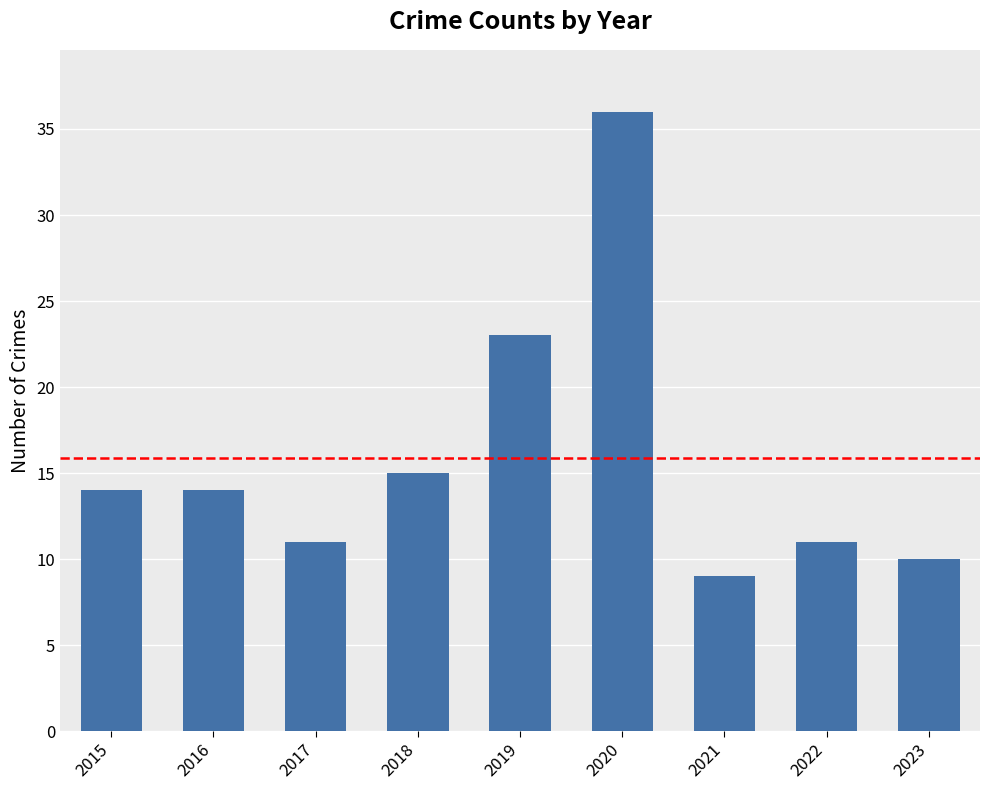

What is the minimum value shown in the chart?

9